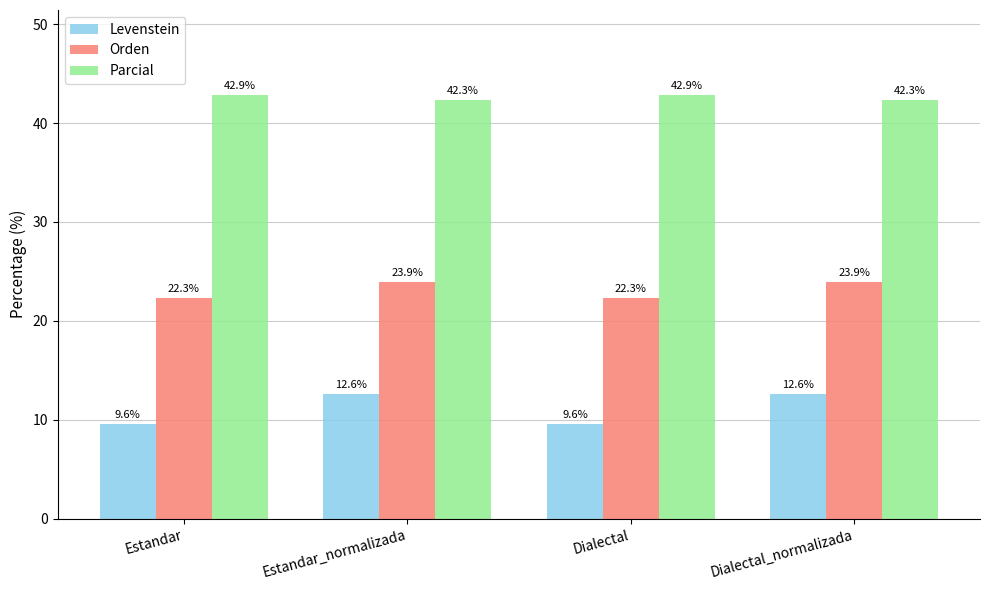

Reading right to left, extract all data points from this chart.

Levenstein: 12.6	9.6	12.6	9.6
Orden: 23.9	22.3	23.9	22.3
Parcial: 42.3	42.9	42.3	42.9